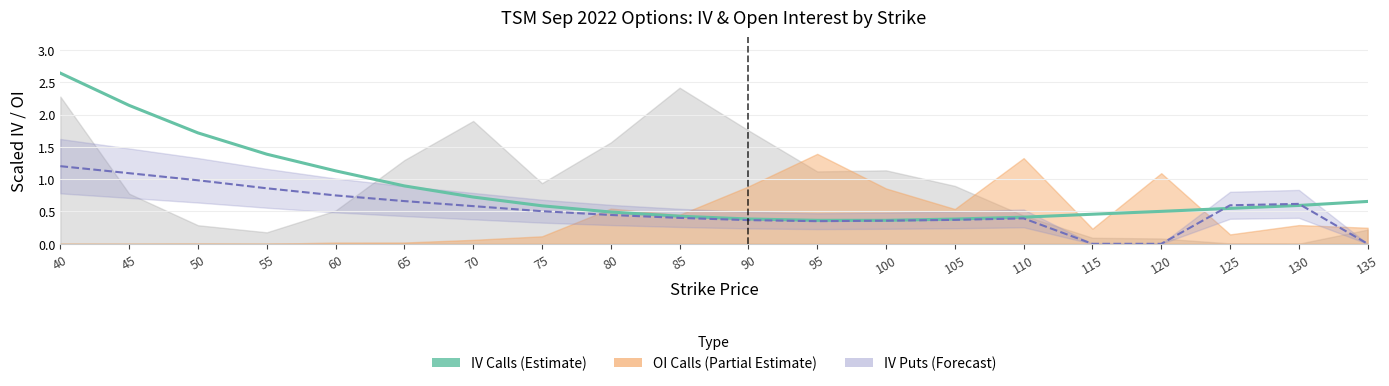

How many points are lower than both their immediate neighbors (excluding endpoints)?

1